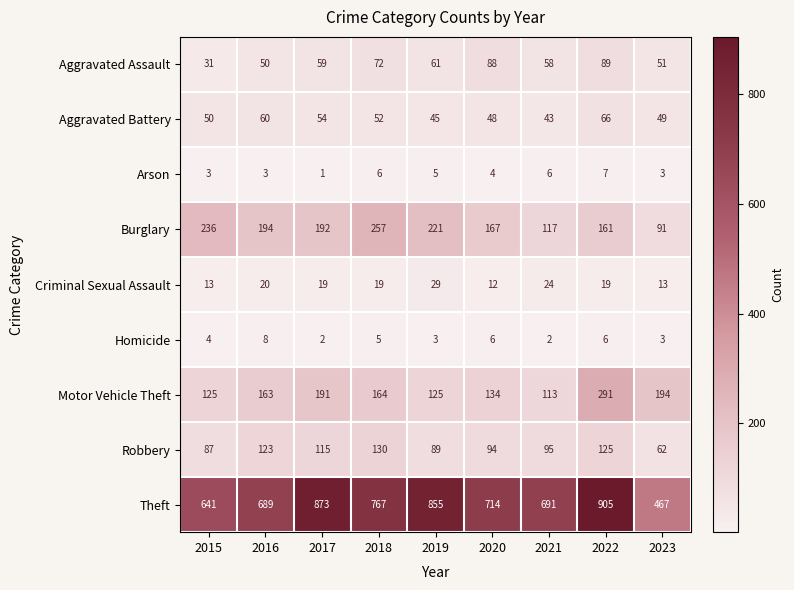

Which series has the widest spread of values?

Theft